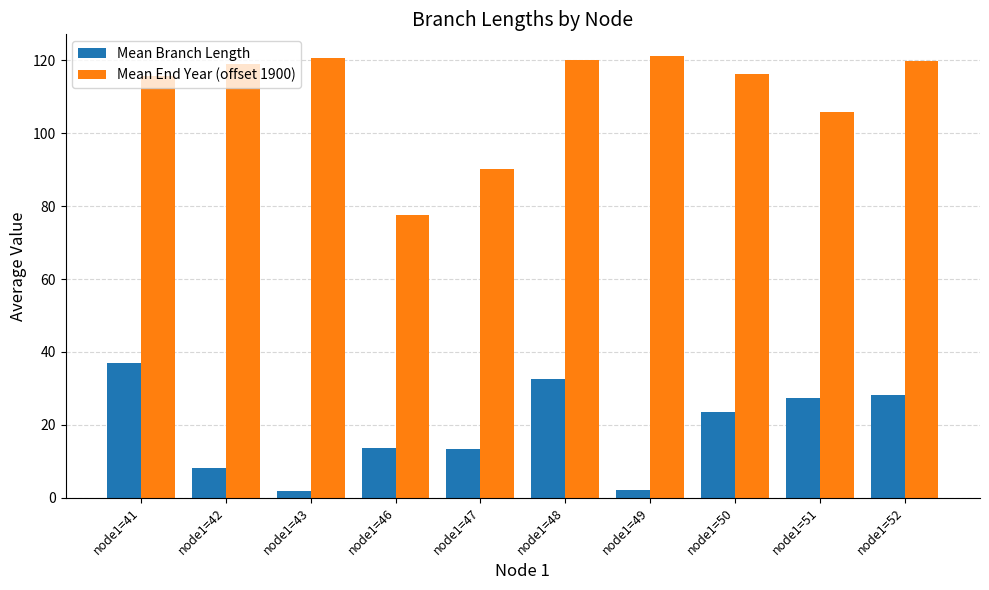

What are all the series names shown in the legend?

Mean Branch Length, Mean End Year (offset 1900)